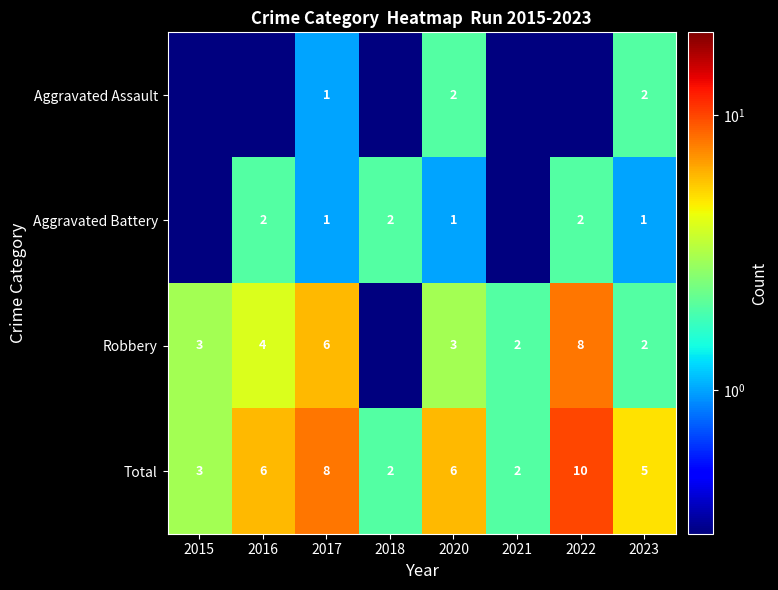

What is the sum of all Total values?

42.0